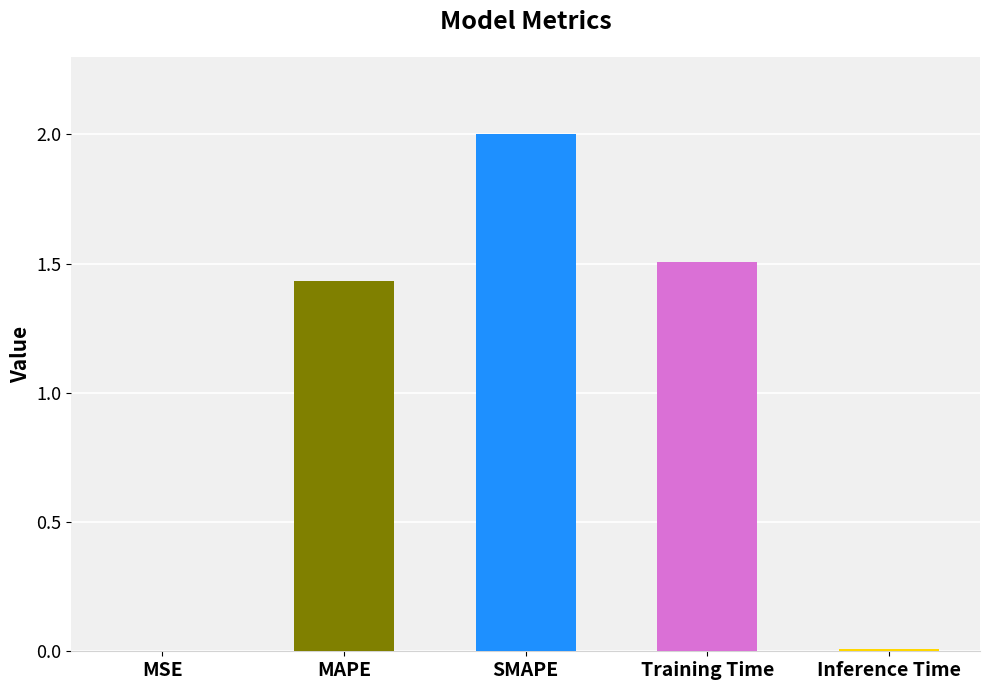

What is the change in value from MAPE to SMAPE?

+0.6